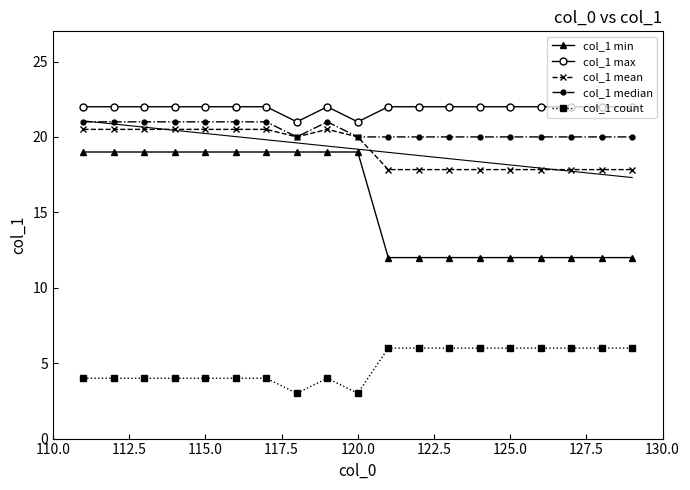

How many series are shown in this chart?

5